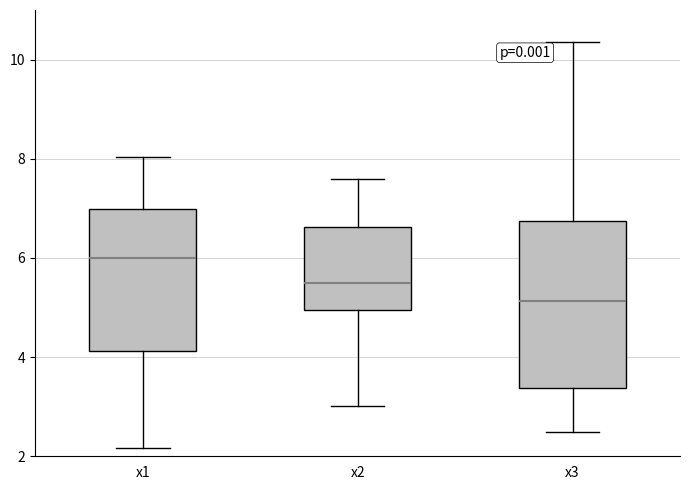

Which box's median line is the highest?

x1